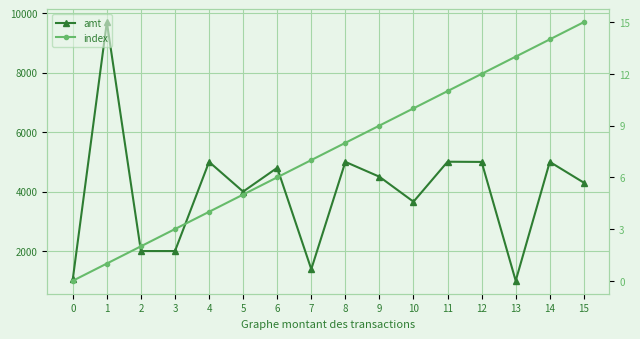

What is the sum of all index values?

120.0